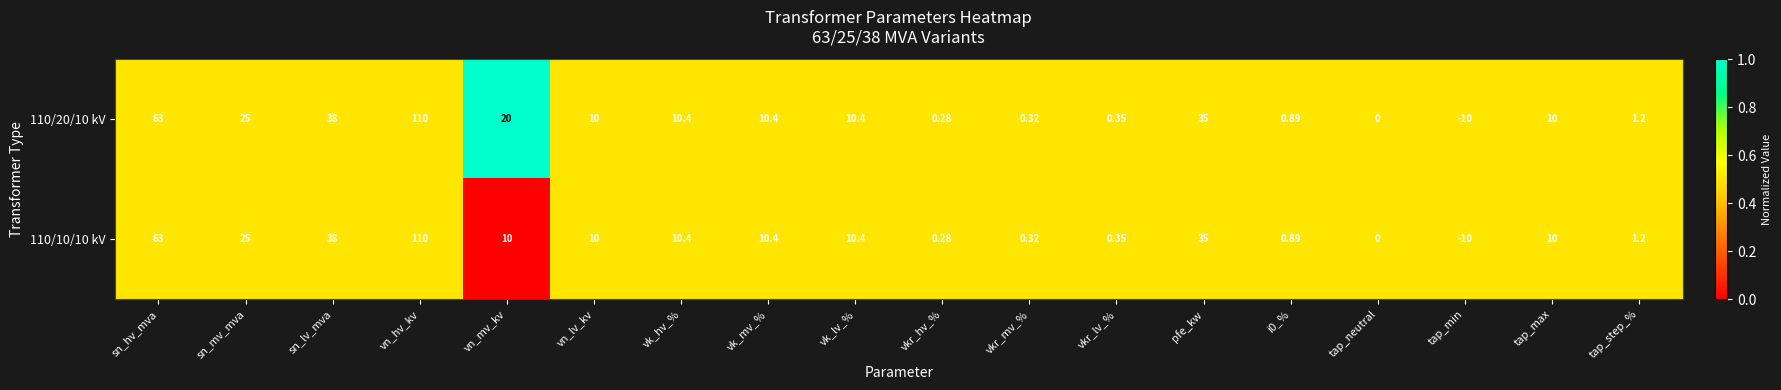

At which label does 110/20/10 kV first exceed 10?

sn_hv_mva